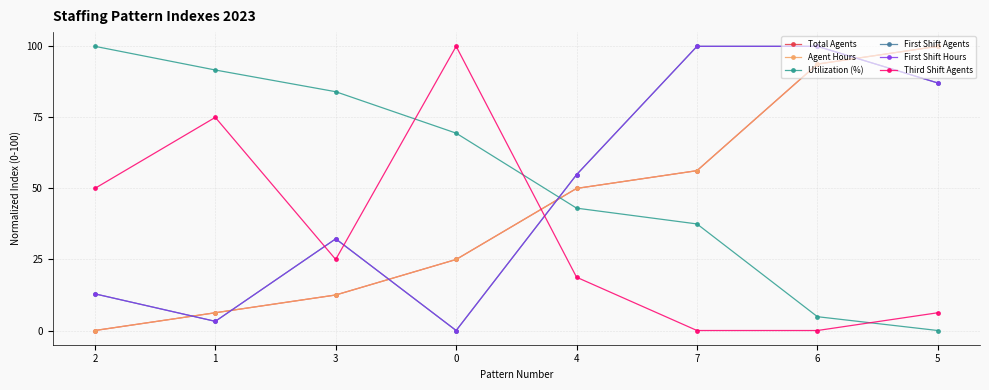

At how many categories does at least one series exceed 83?

7